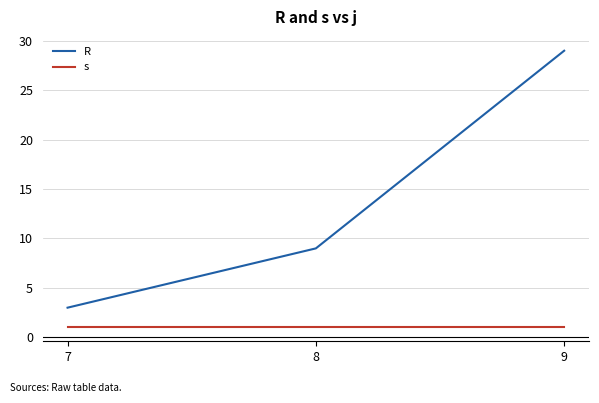

Which series has the largest total across all categories?

R